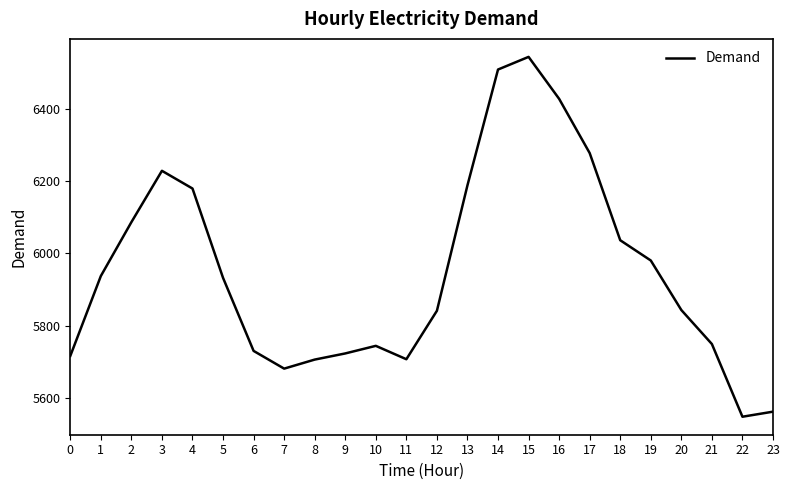

The value at 5 is 5932. True or false?

True